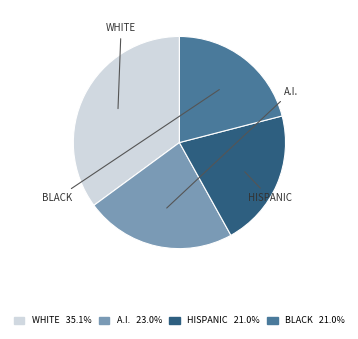

Do WHITE 35.1% and A.I. 23.0% together represent more than half of the pie?

Yes